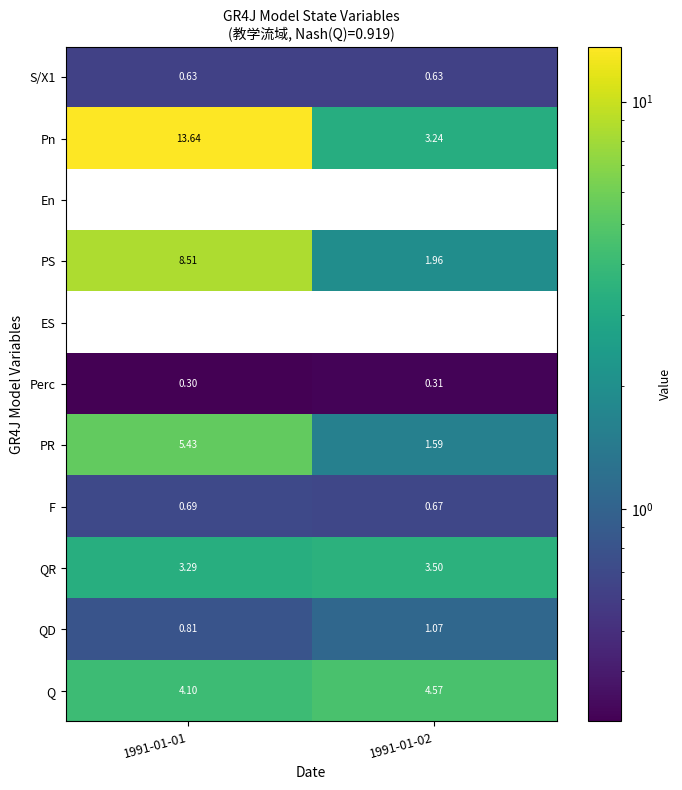

Which series has the largest total across all categories?

Pn